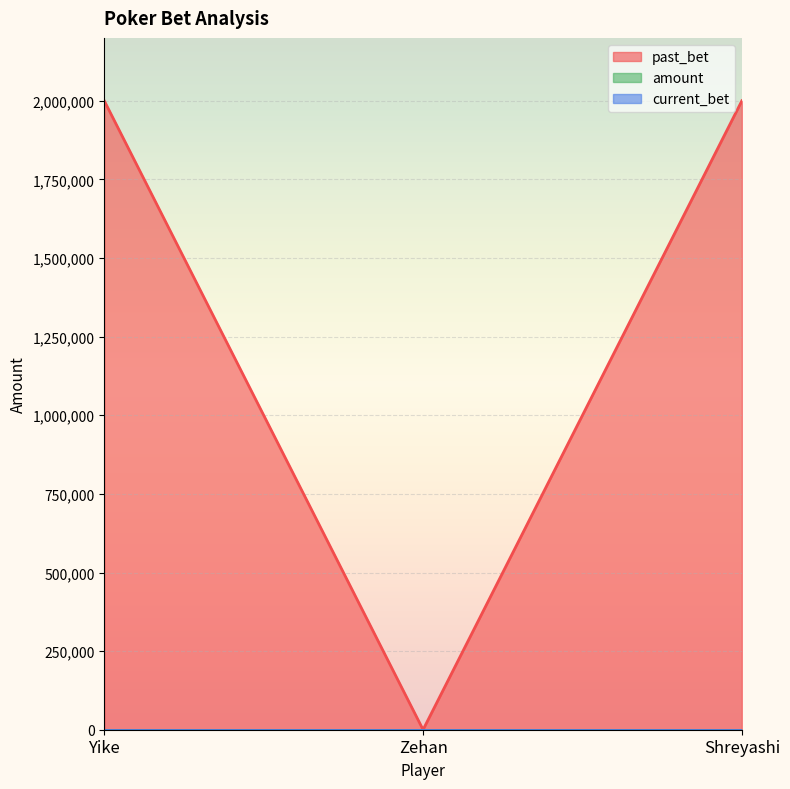

How many series are shown in this chart?

3